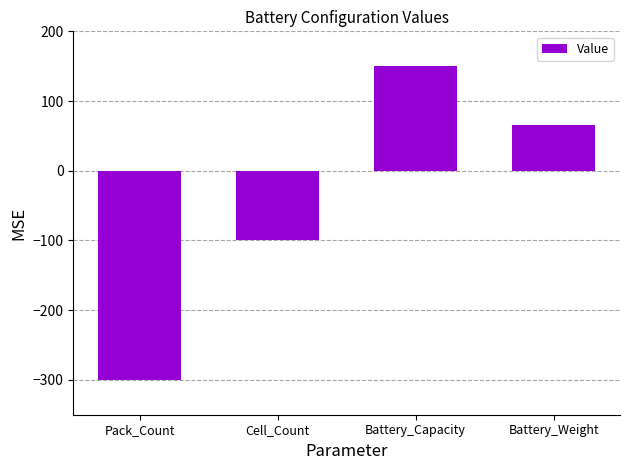

What is the sum of all values?

-185